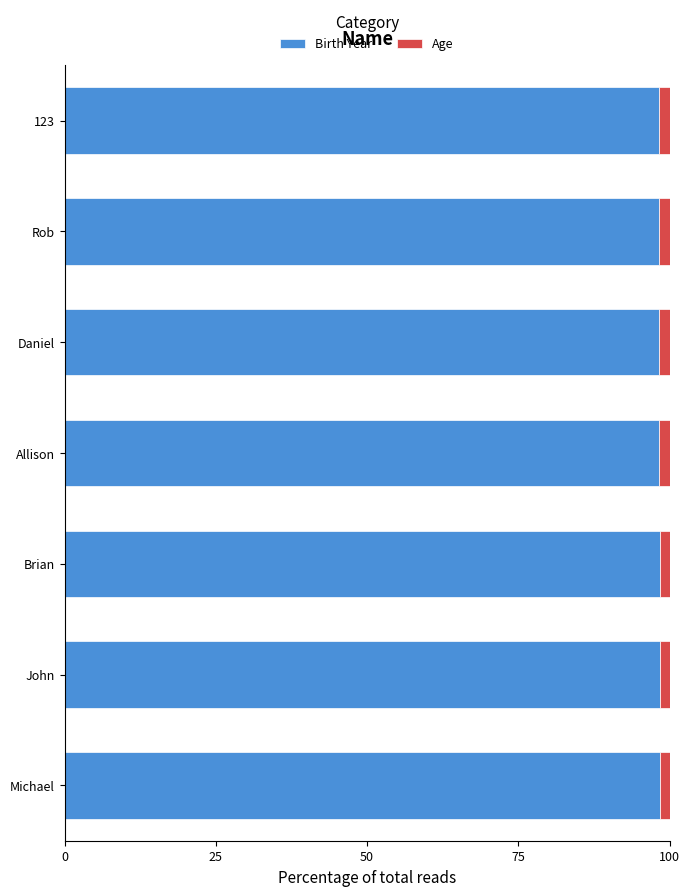

What is the maximum value for Birth Year?

98.5